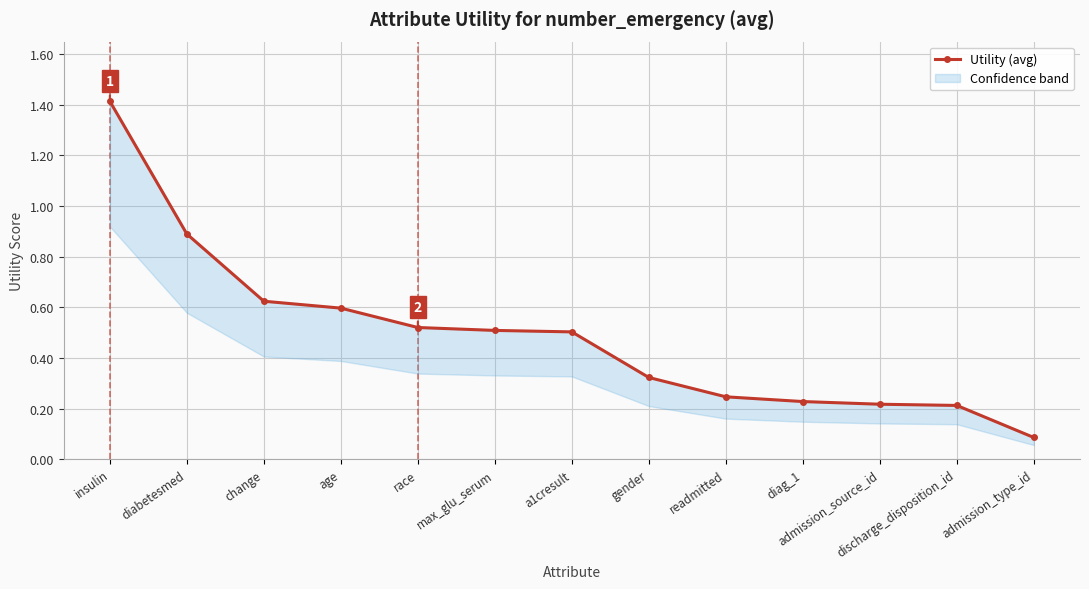

What is the difference between the maximum and minimum values?

1.3